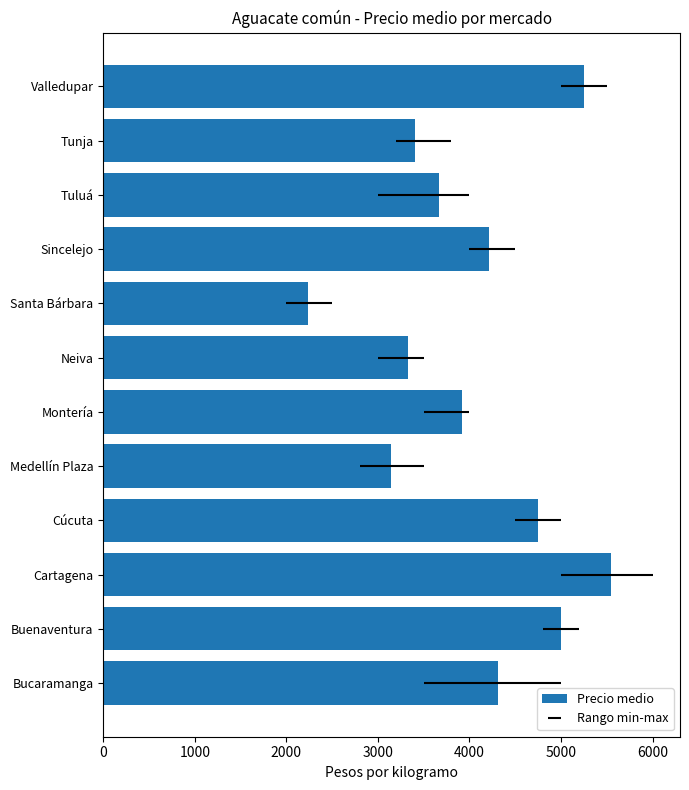

Is it true that the value at Cúcuta is 2915?

False